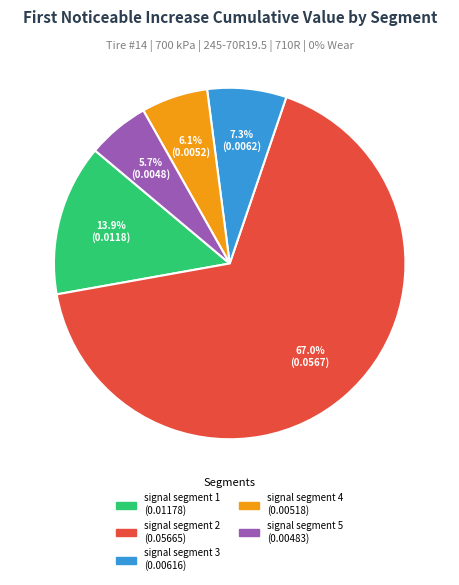

Between signal segment 2 and signal segment 3, which is larger?

signal segment 2